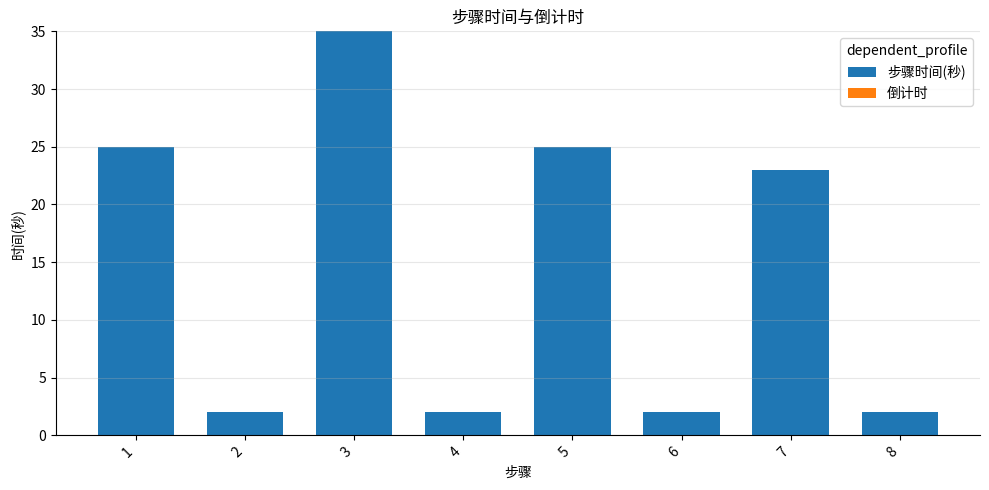

What is the change in value from 1 to 8?

-23